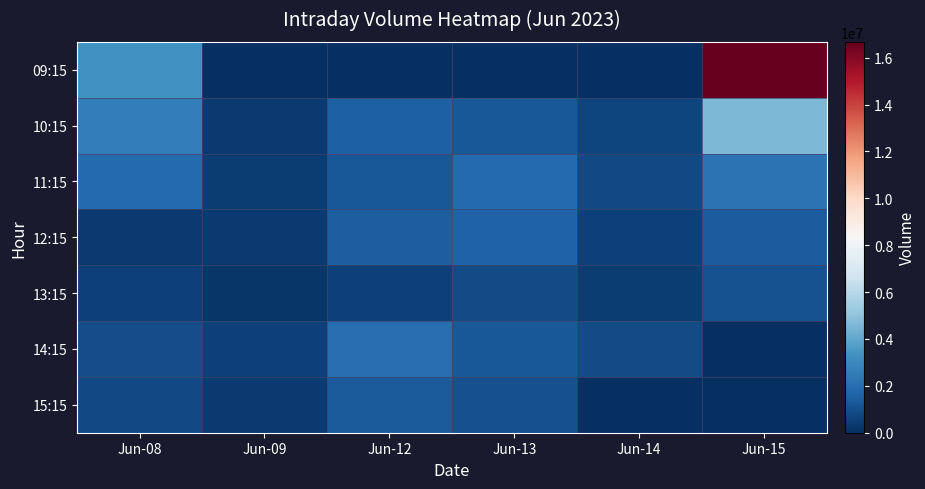

What is the difference between the highest and lowest values at Jun-09?

580771